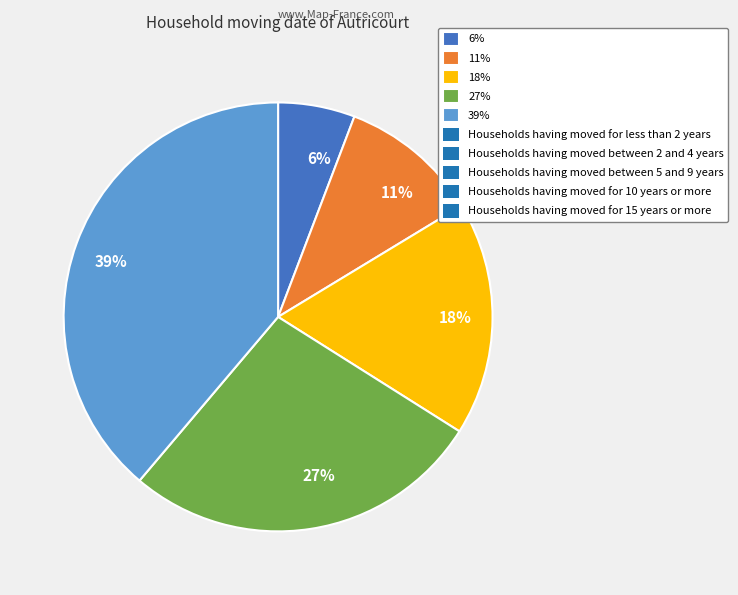

Count the number of slices in the pie.

5